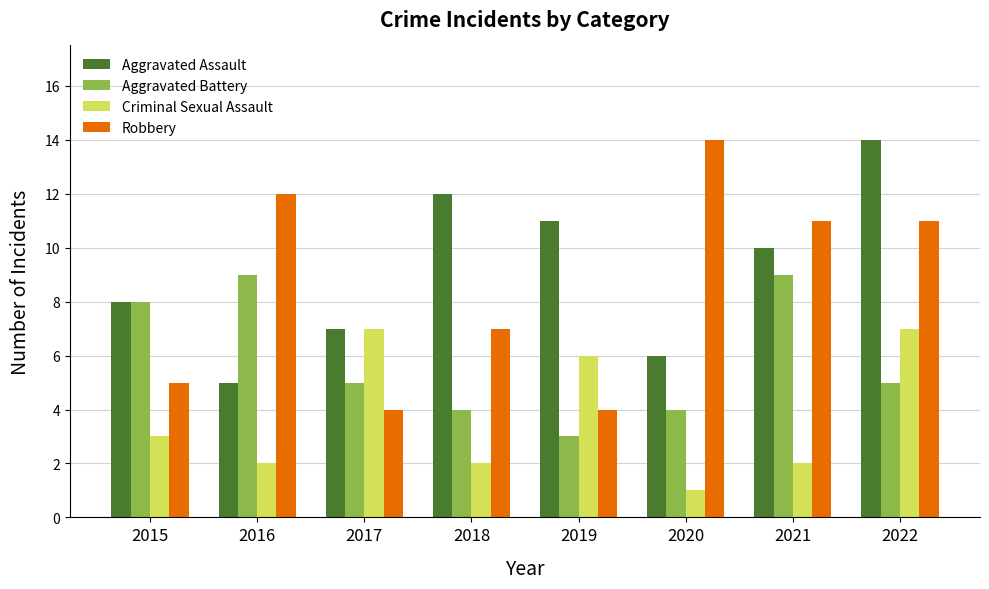

What is the value of the Aggravated Battery bar at the 1st from the left?

8